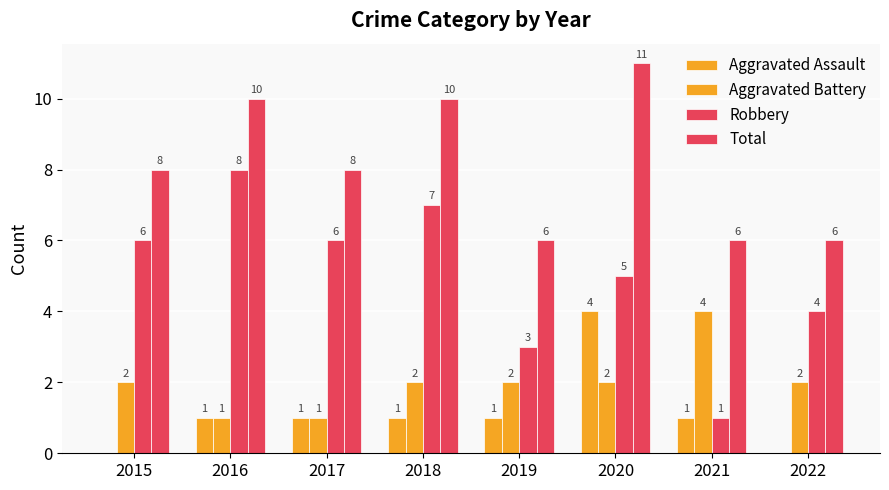

The Aggravated Assault series shows 2 at 2021. True or false?

False